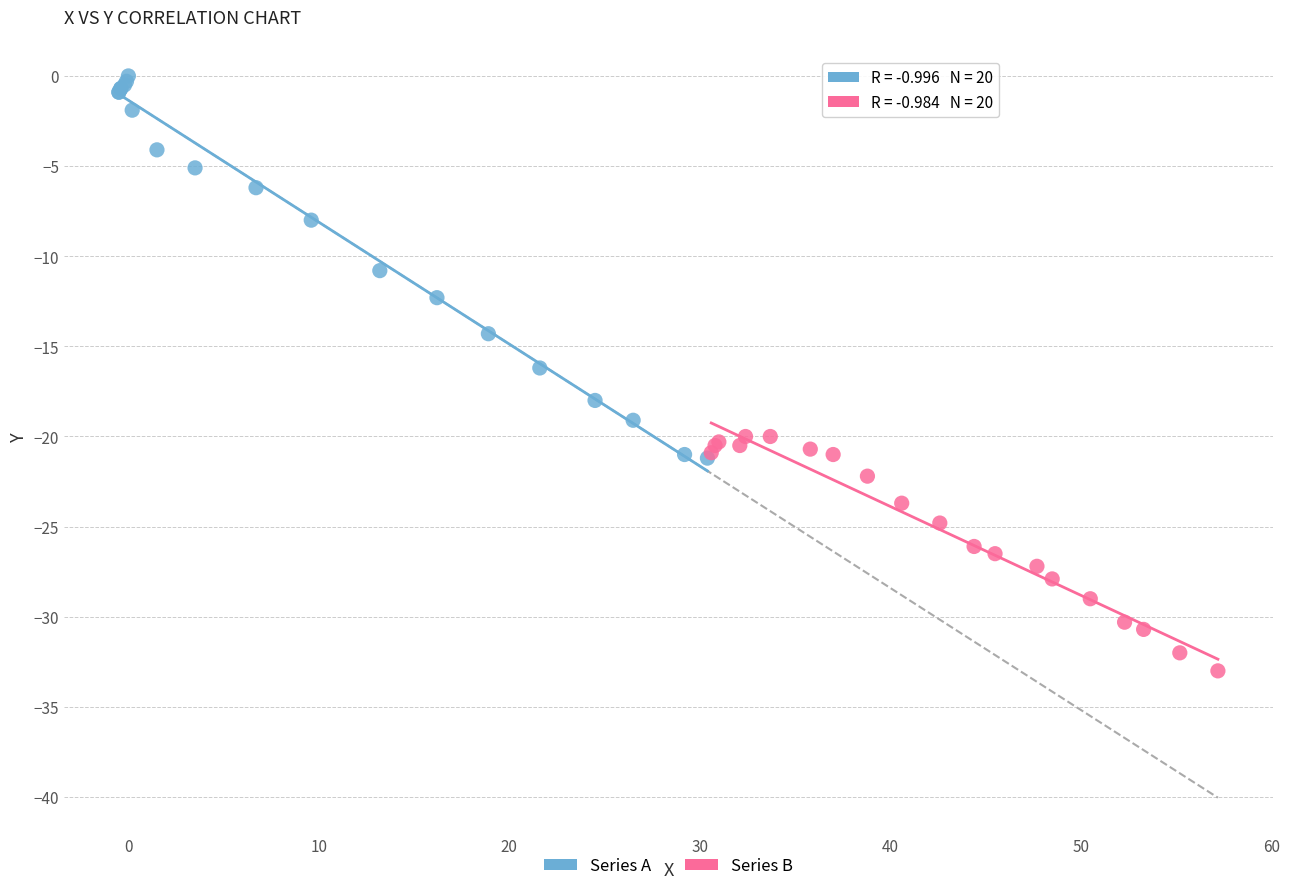

Which series reaches the maximum Y coordinate?

Series A